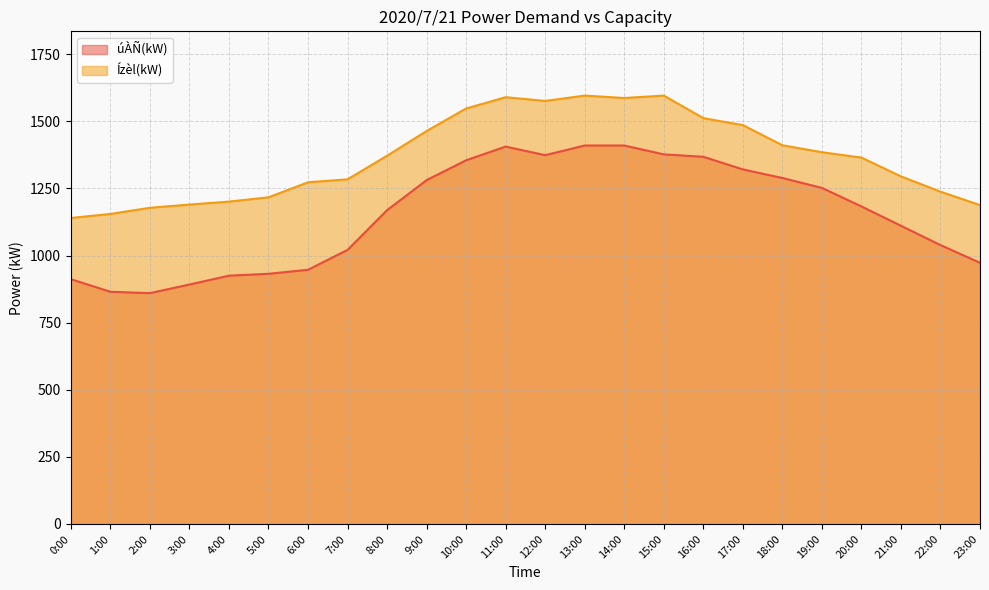

How many data points in úÀÑ(kW) are less than 1183?

12